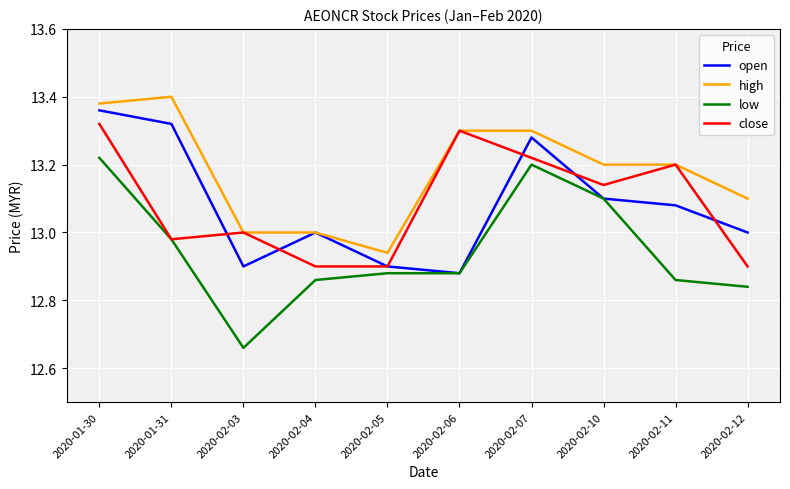

Is the value of high at 2020-02-06 greater than the value of open at 2020-02-10?

Yes